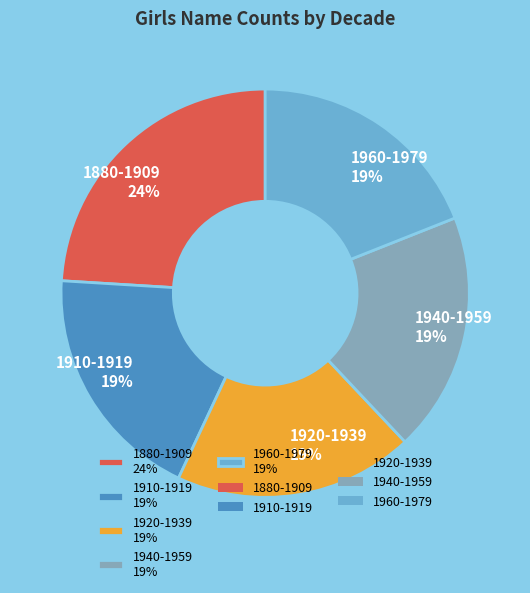

Which slice is the largest?

1880-1909 24%